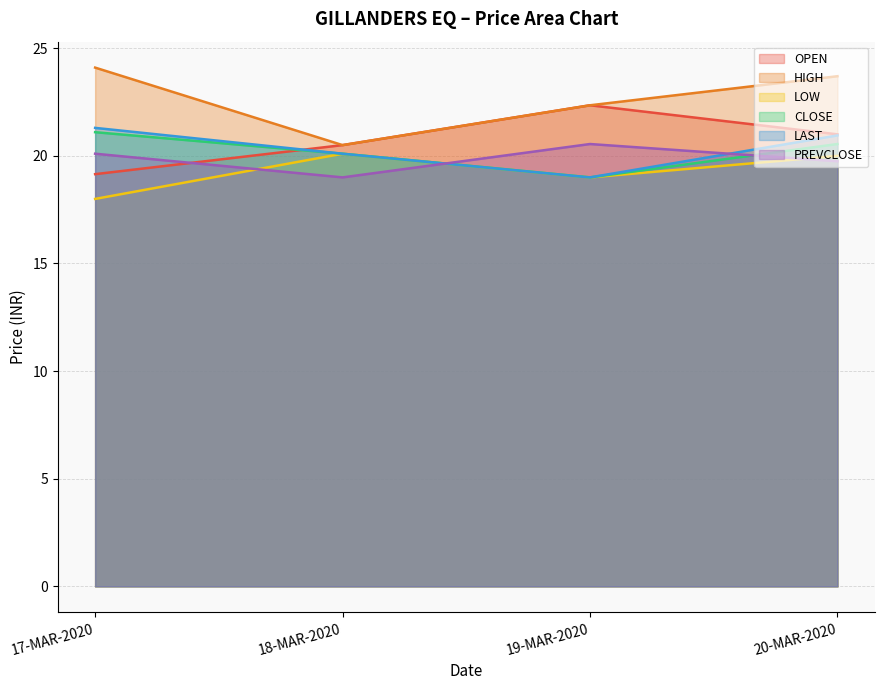

At which label is OPEN closest to 20?

18-MAR-2020